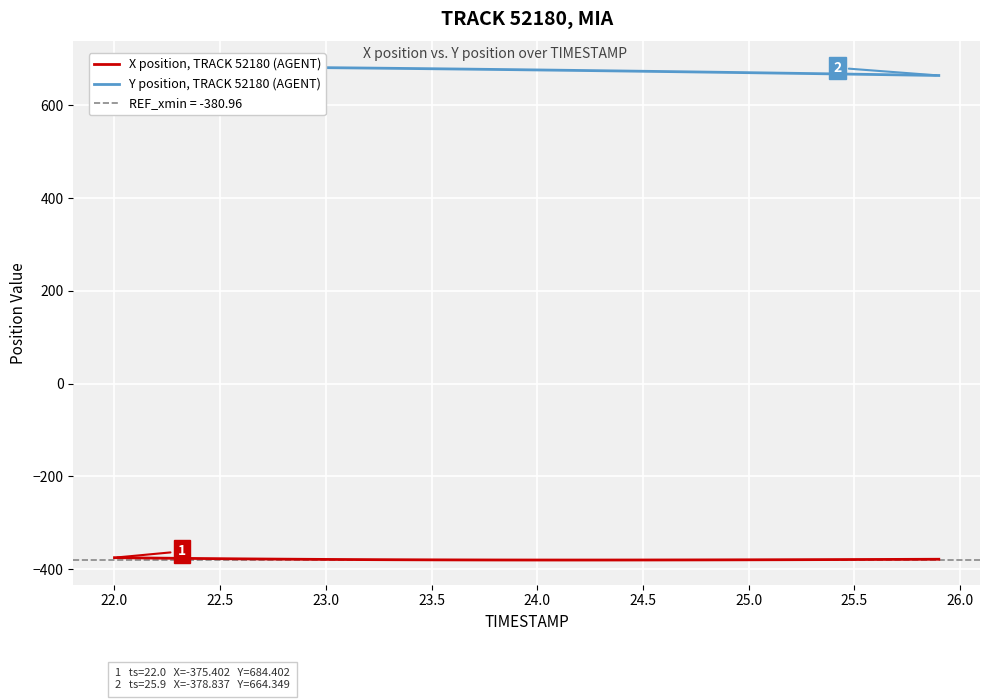

Is this an area chart (filled region under the line)?

No